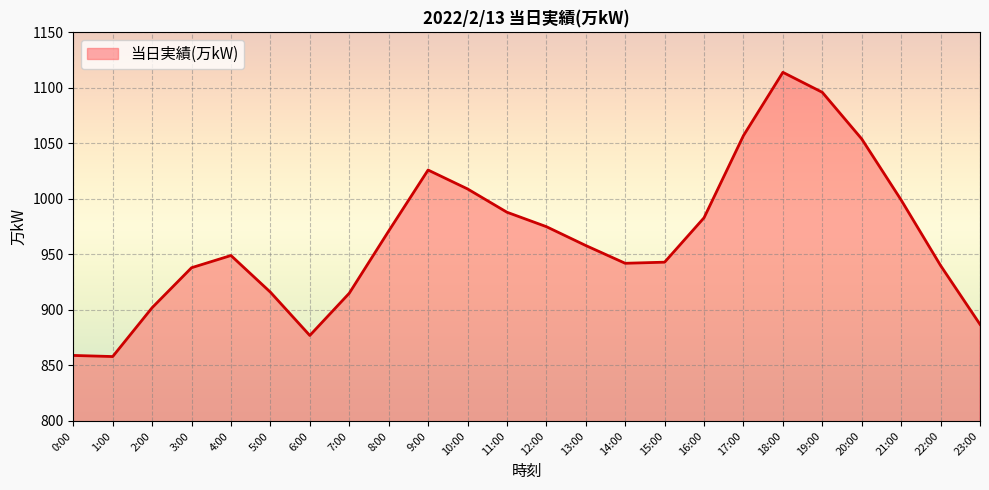

Where is the first local maximum?

4:00